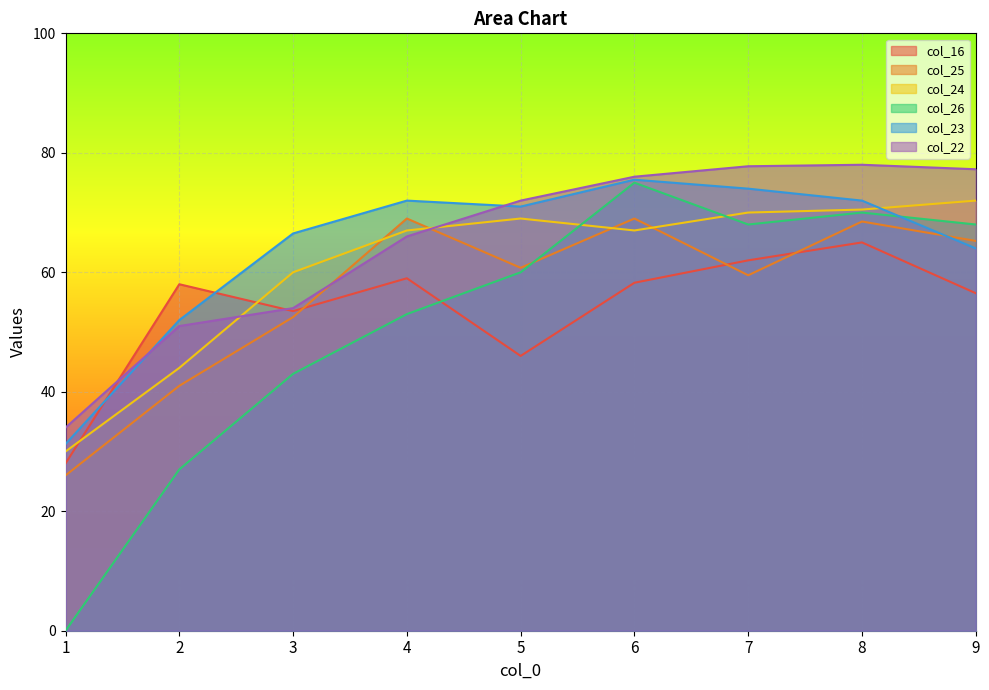

Does the chart display data point markers on the line(s)?

No